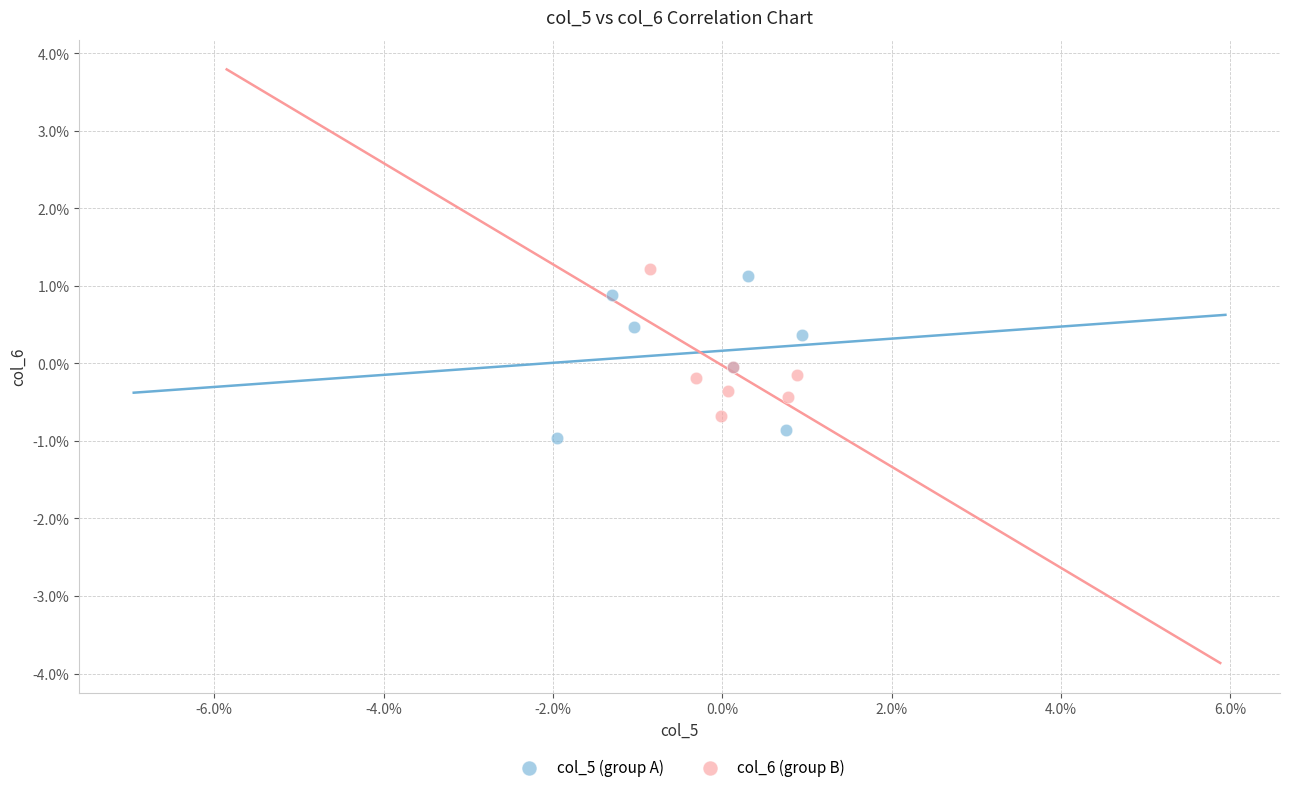

What are all the series names shown in the legend?

col_5 (group A), col_6 (group B)